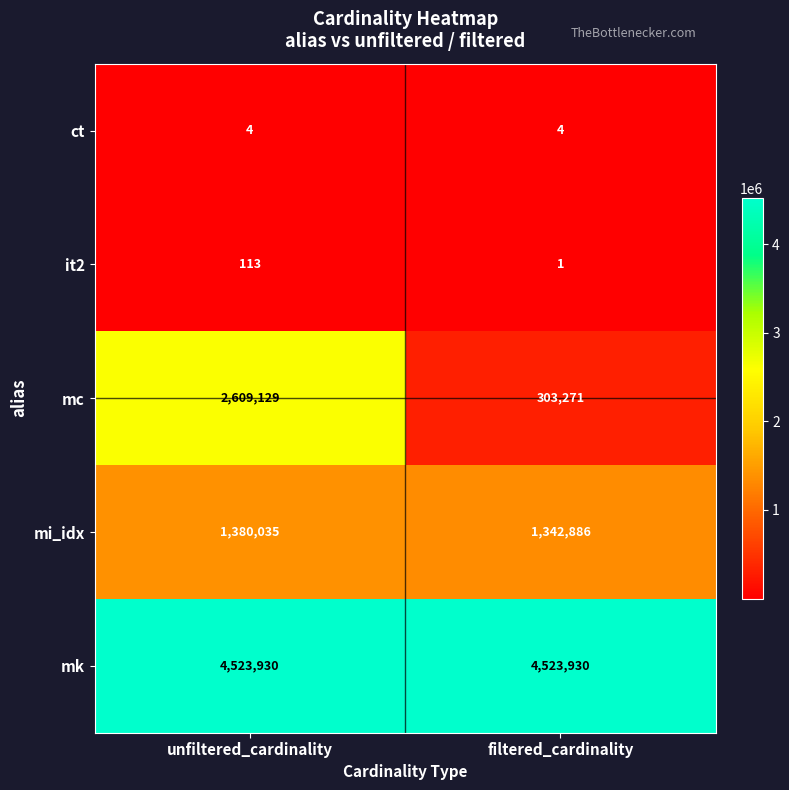

Rank the series by their maximum value, from lowest to highest.

ct, it2, mi_idx, mc, mk